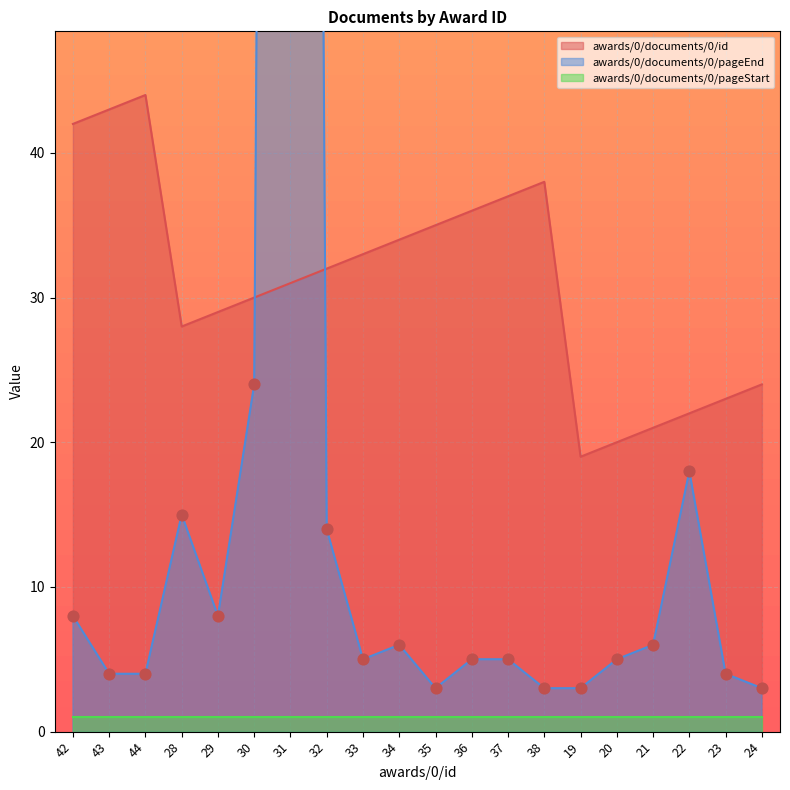

At which label does awards/0/documents/0/id reach its peak?

44